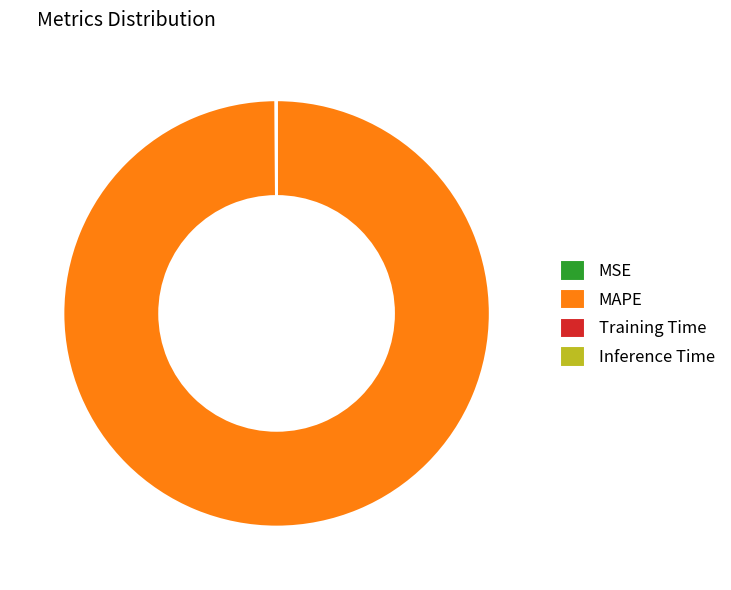

Does any single category account for the majority?

Yes